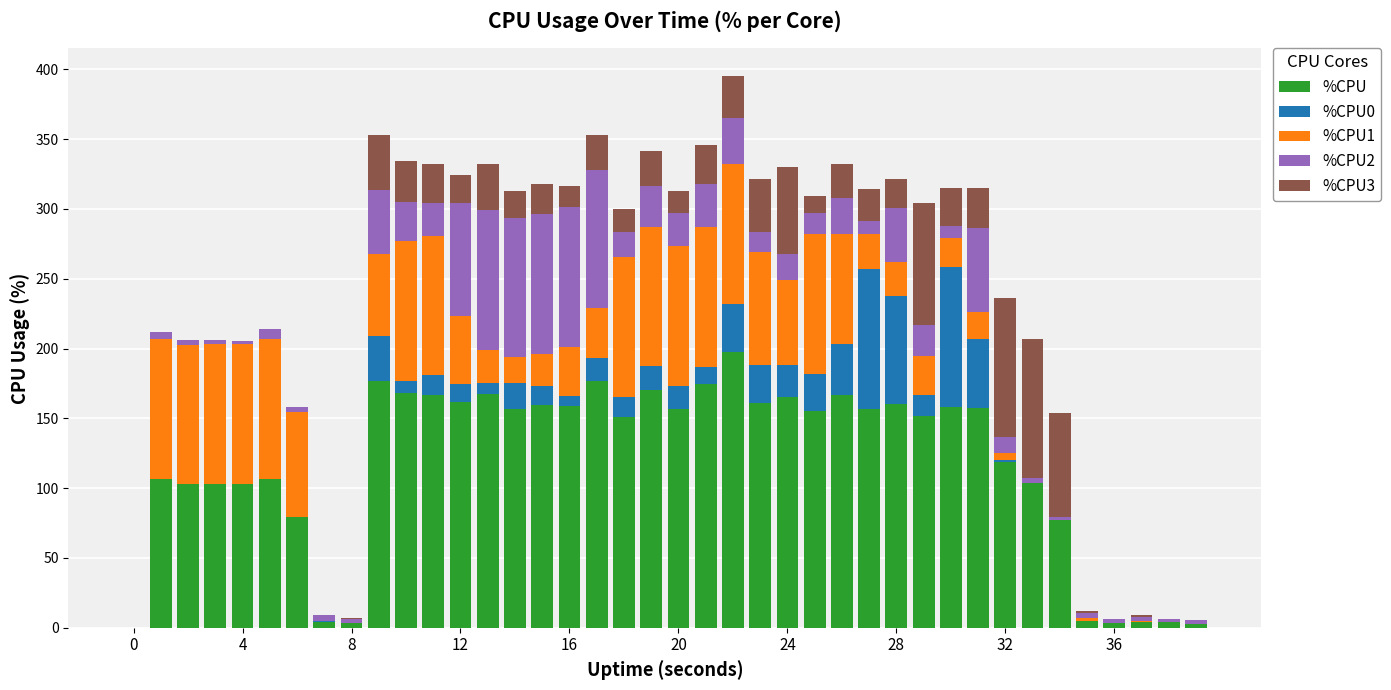

What is the maximum value for %CPU?

197.2